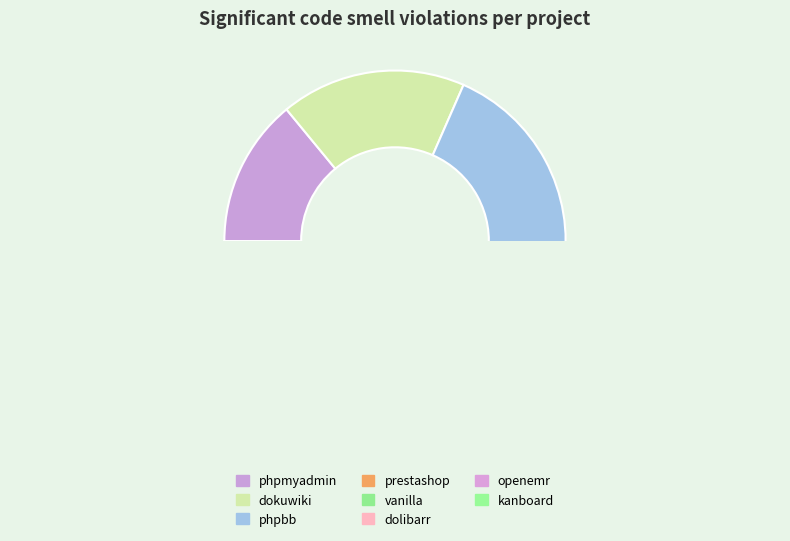

Is there a majority slice in this chart?

No